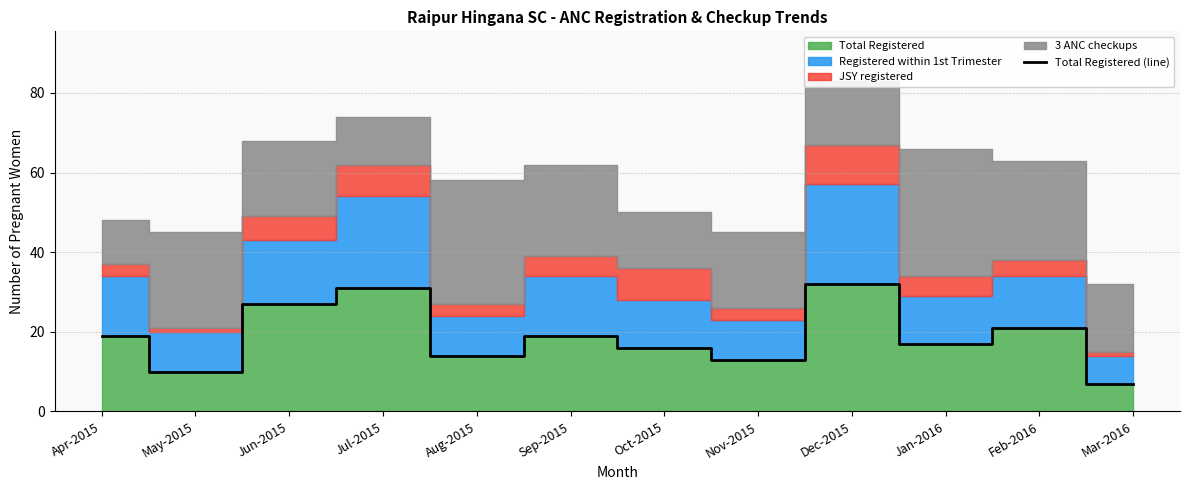

The chart shows a value of 7 at Mar-2016. True or false?

True